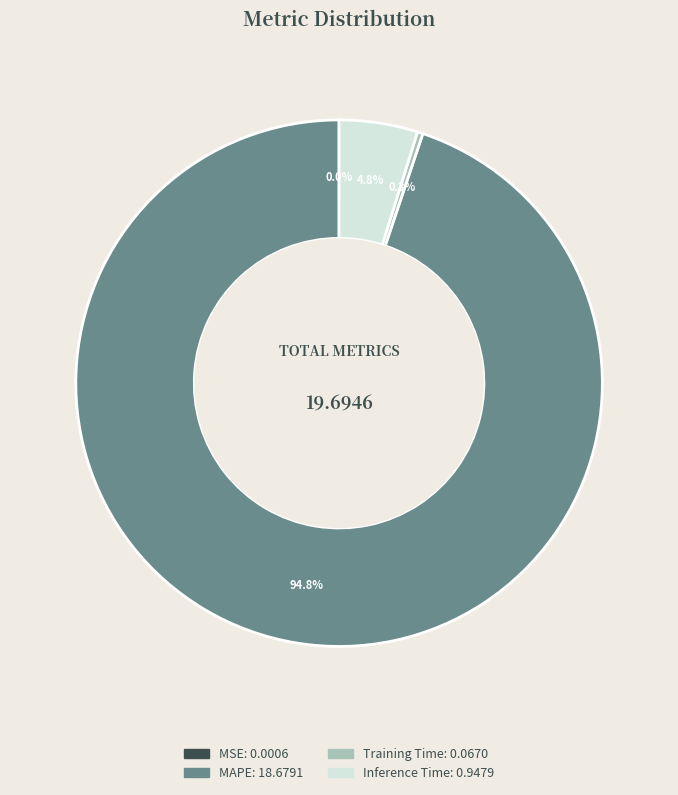

How much of the chart is everything except Inference Time?

95.2%